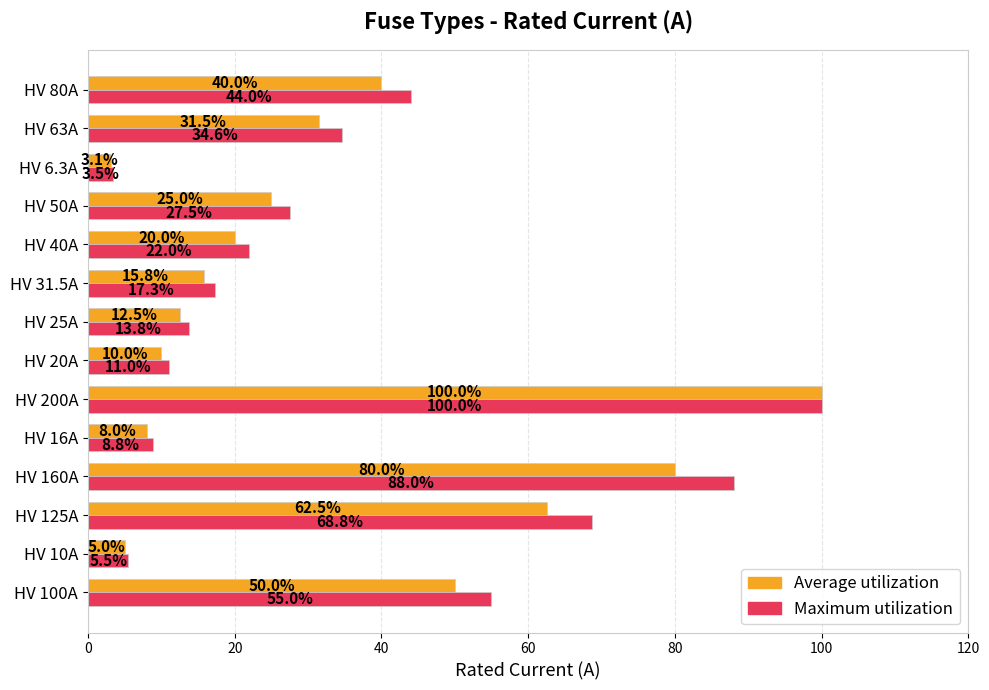

What is the maximum value for Average utilization?

100.0